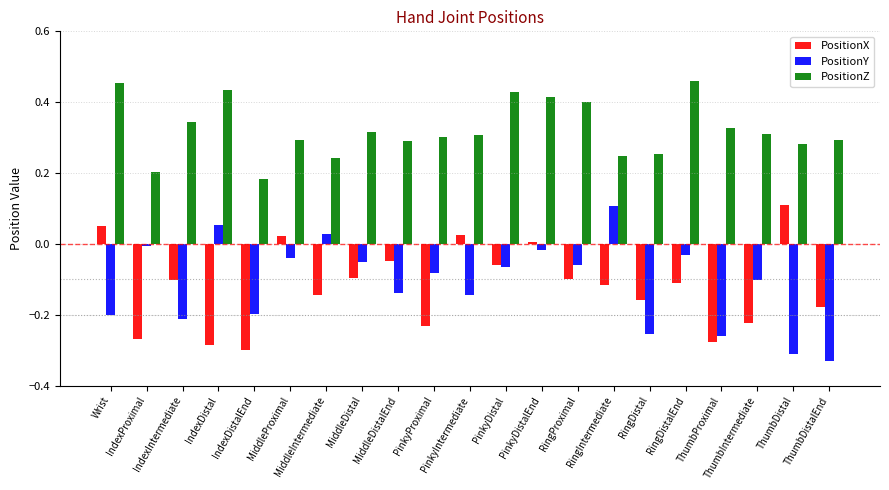

What is the sum of all PositionZ values?

6.8